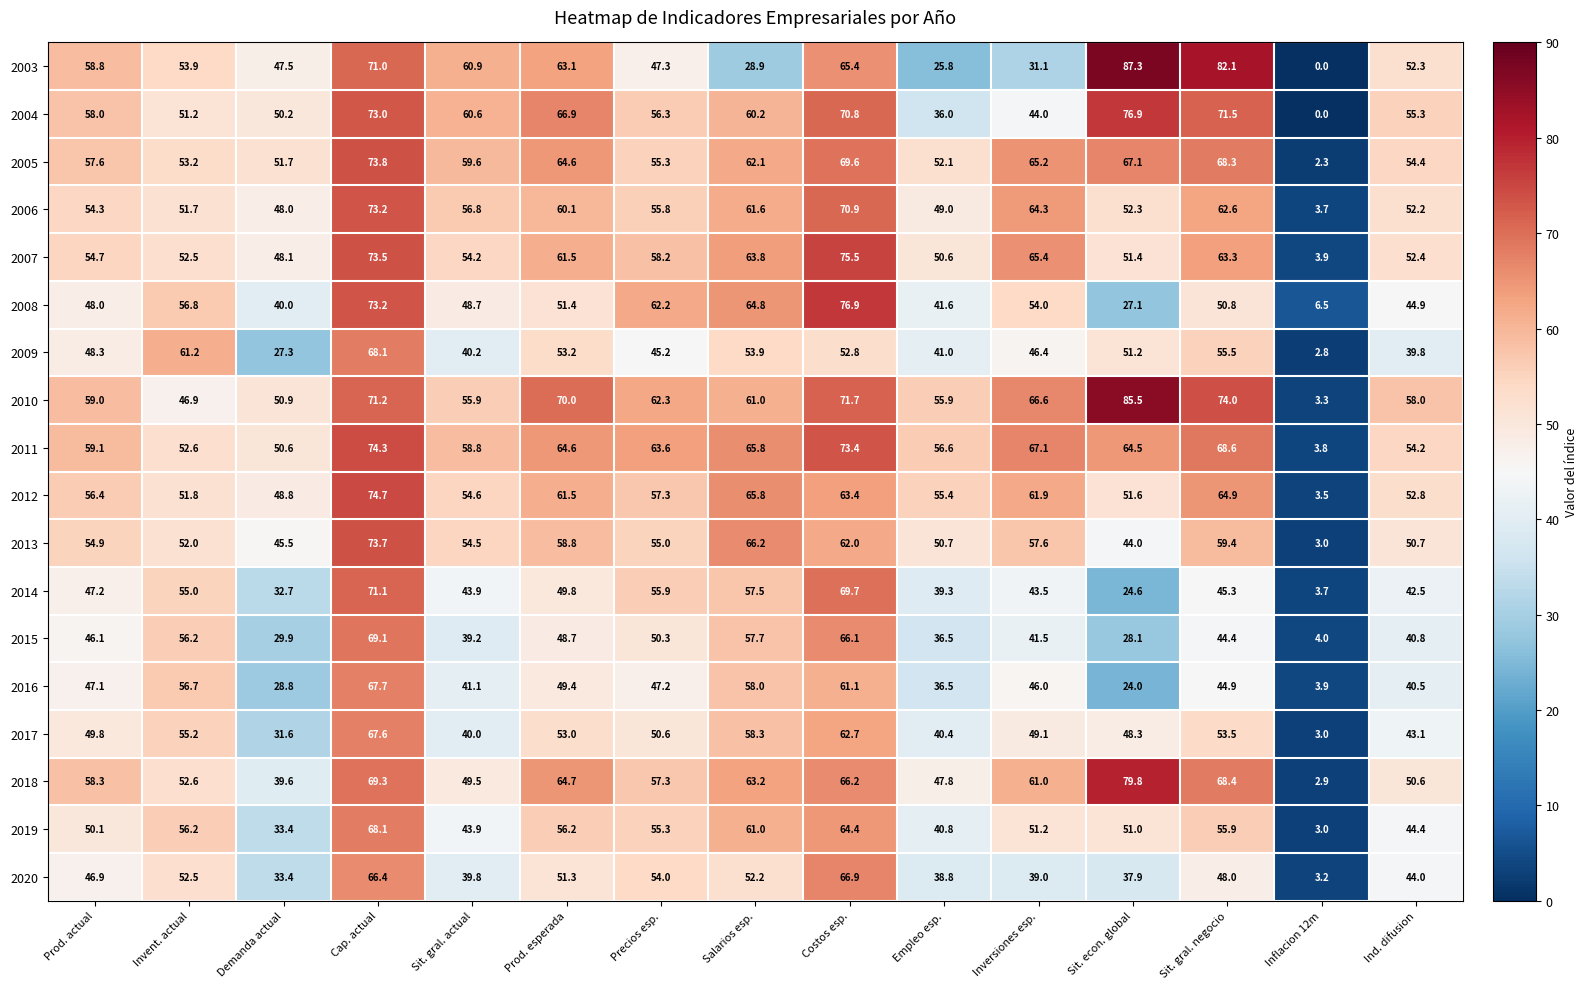

At which label does 2008 reach its minimum?

Inflacion 12m